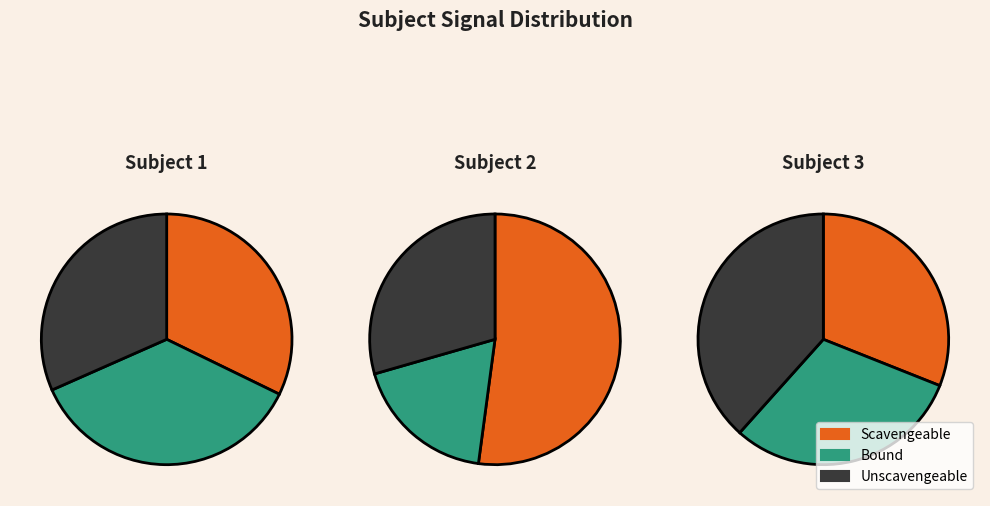

To the nearest percent, what percentage of the pie is Subject 3?

29%